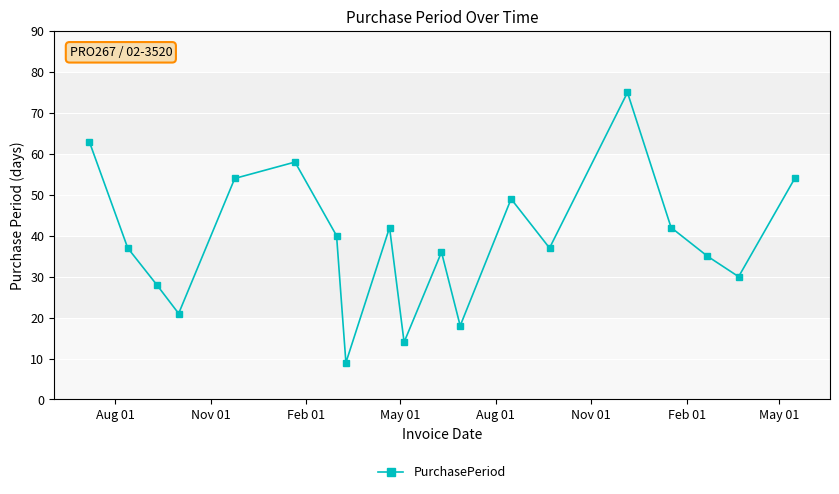

True or false: there are more than 1 points higher than both neighbors.

True